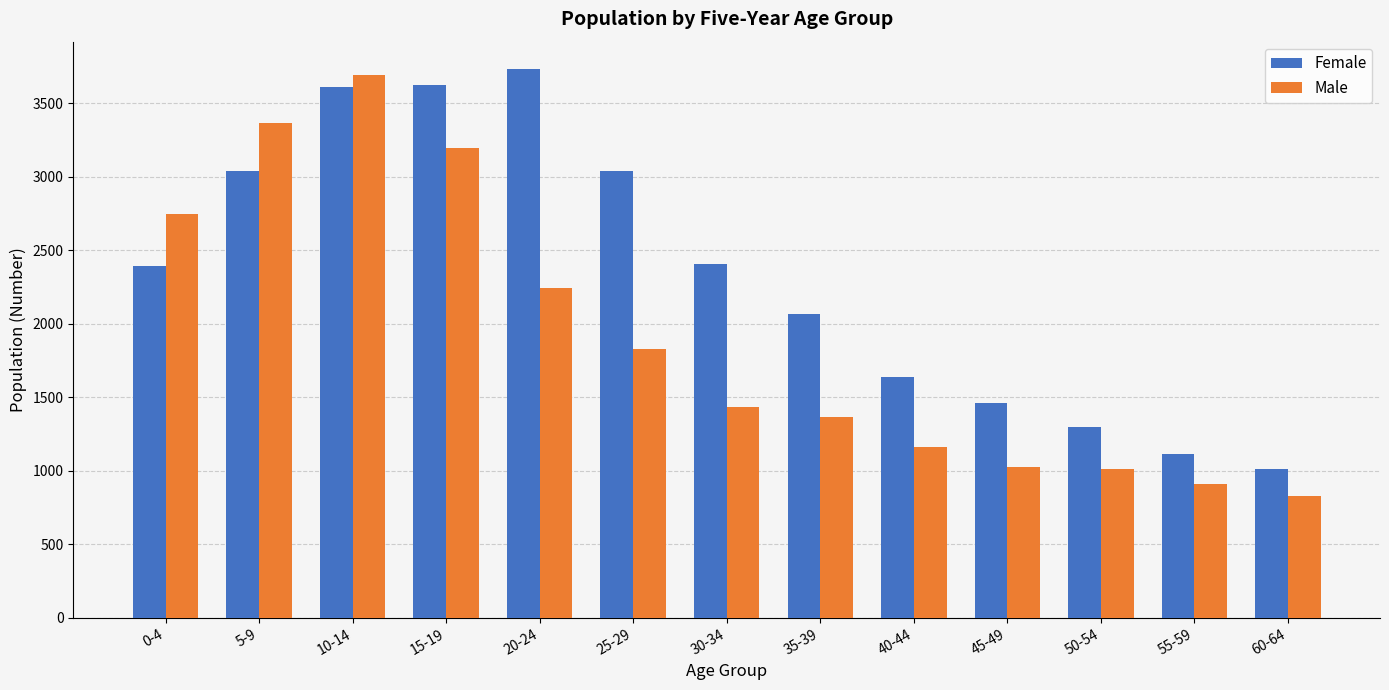

What is the label of the 2nd bar from the left?

5-9